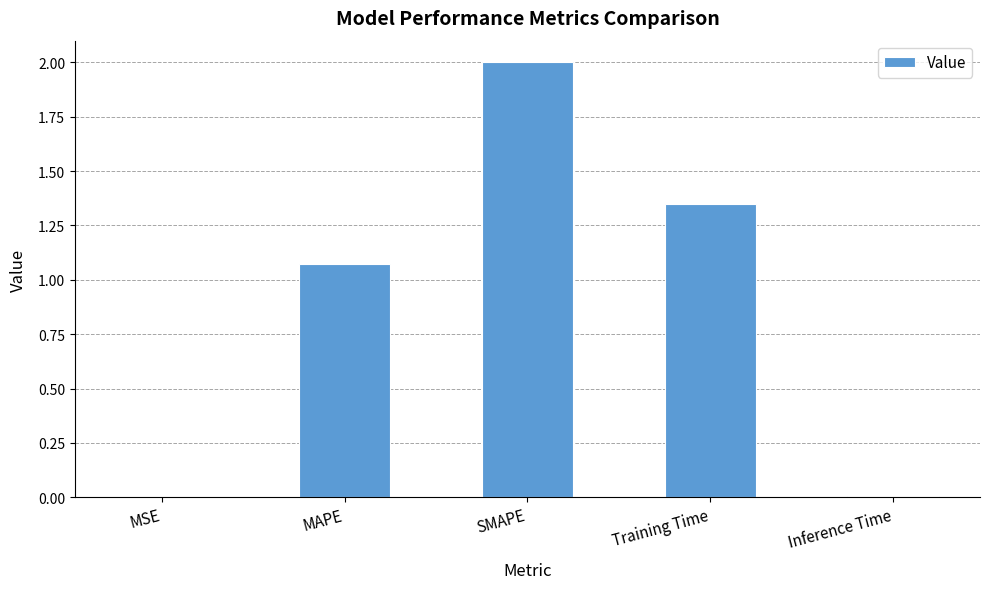

Are the bars horizontal?

No